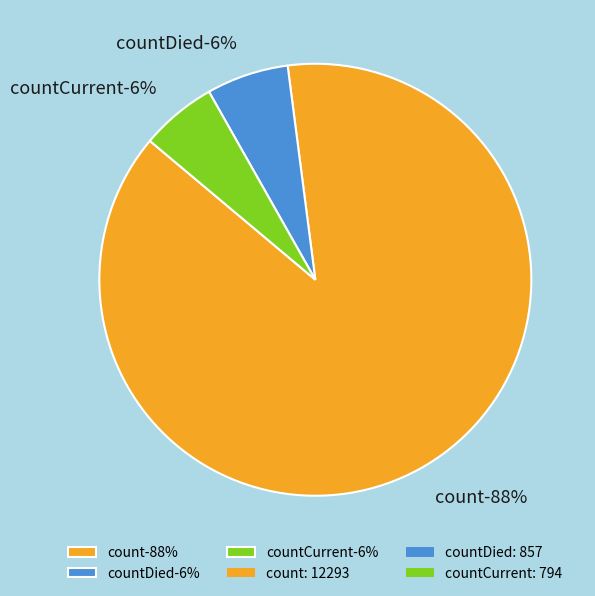

Is it true that countDied is 1% of the pie?

False